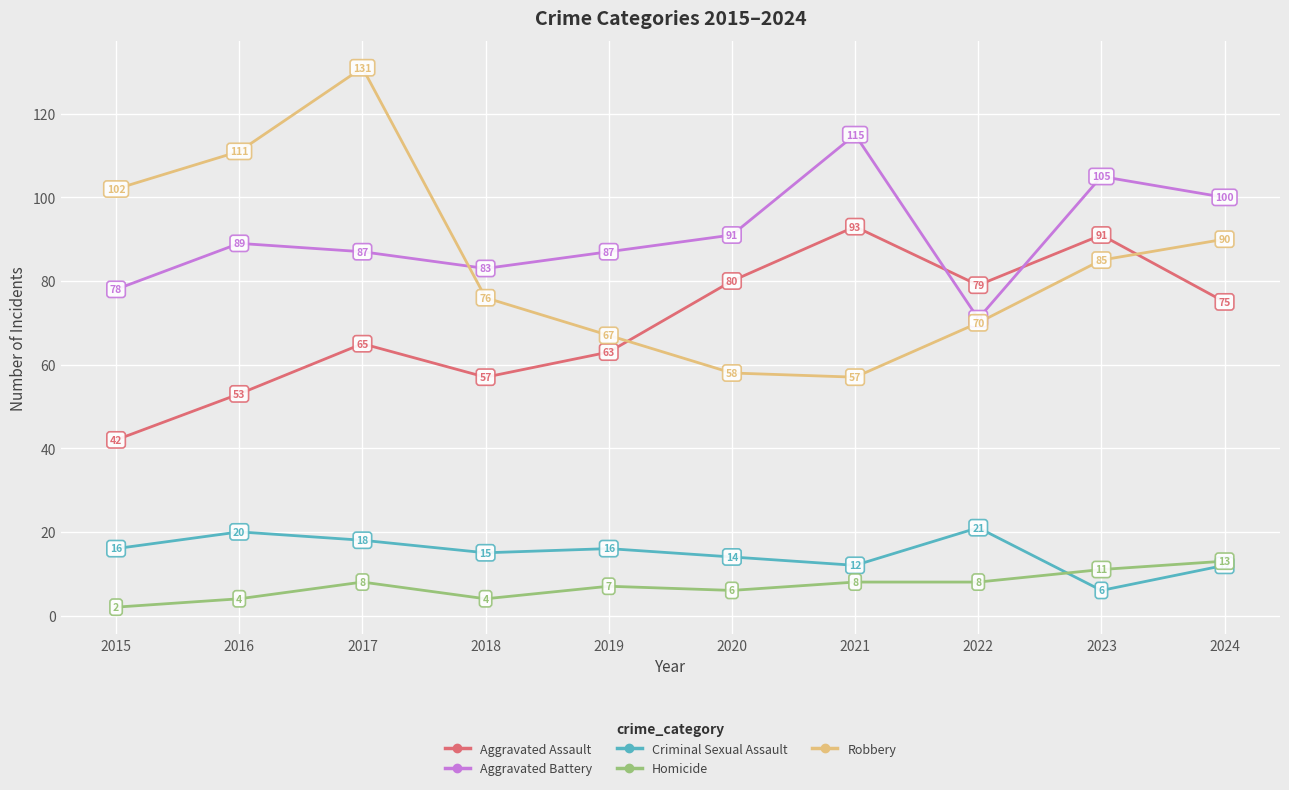

List the series in order of their peak value, lowest first.

Homicide, Criminal Sexual Assault, Aggravated Assault, Aggravated Battery, Robbery